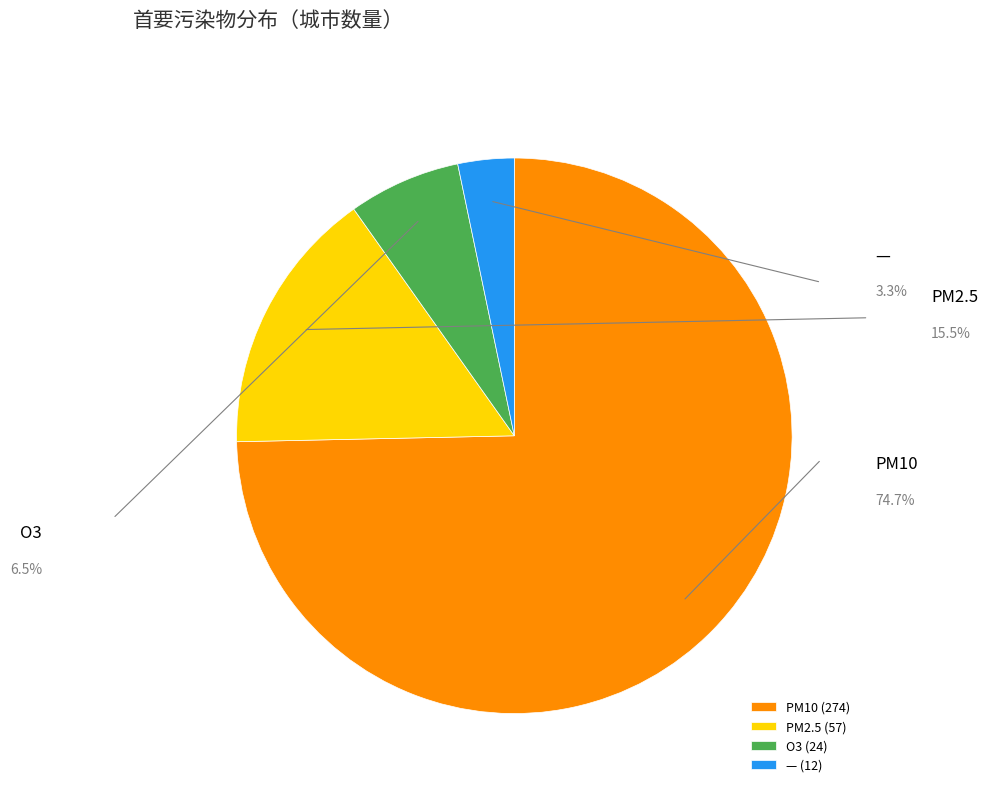

Between — and O3, which is larger?

O3